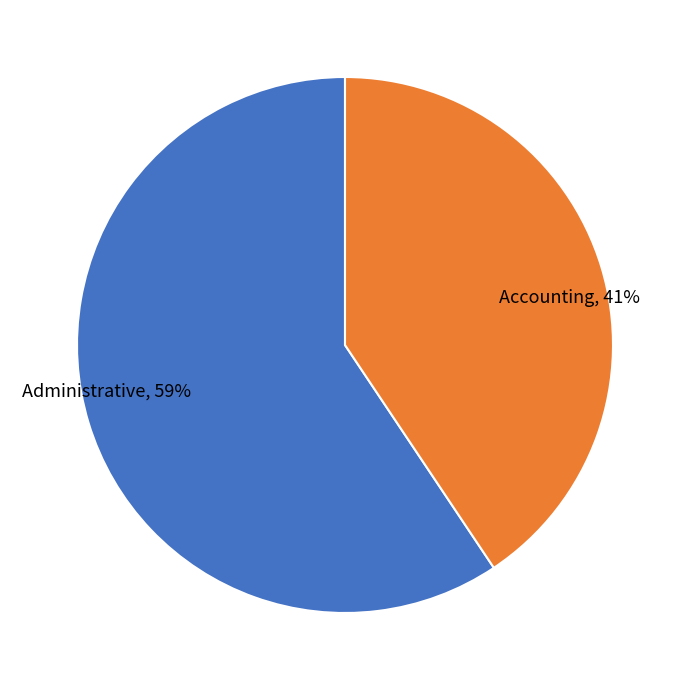

To the nearest percent, what percentage of the pie is Administrative?

59%